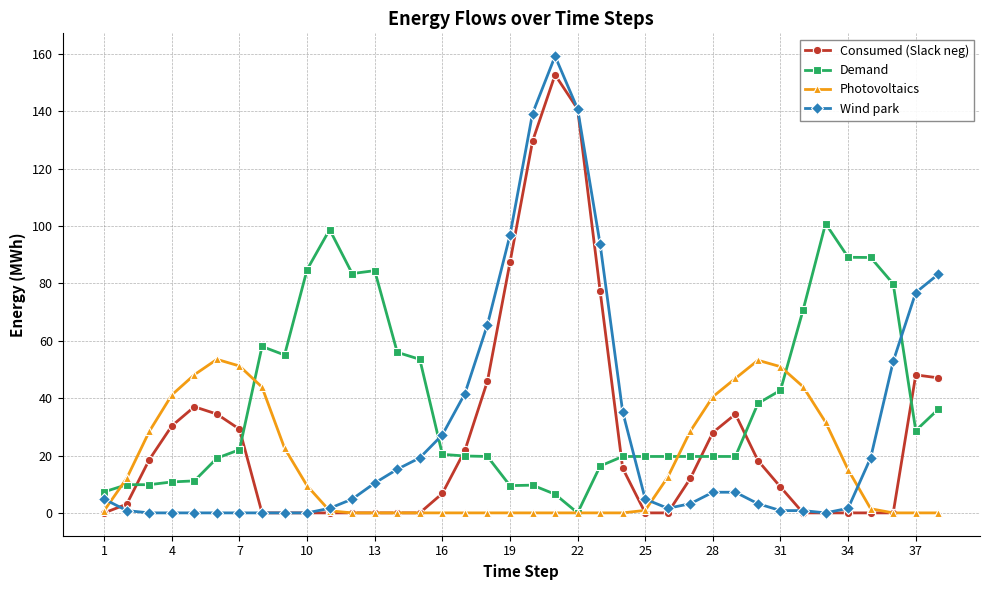

Is this an area chart (filled region under the line)?

No